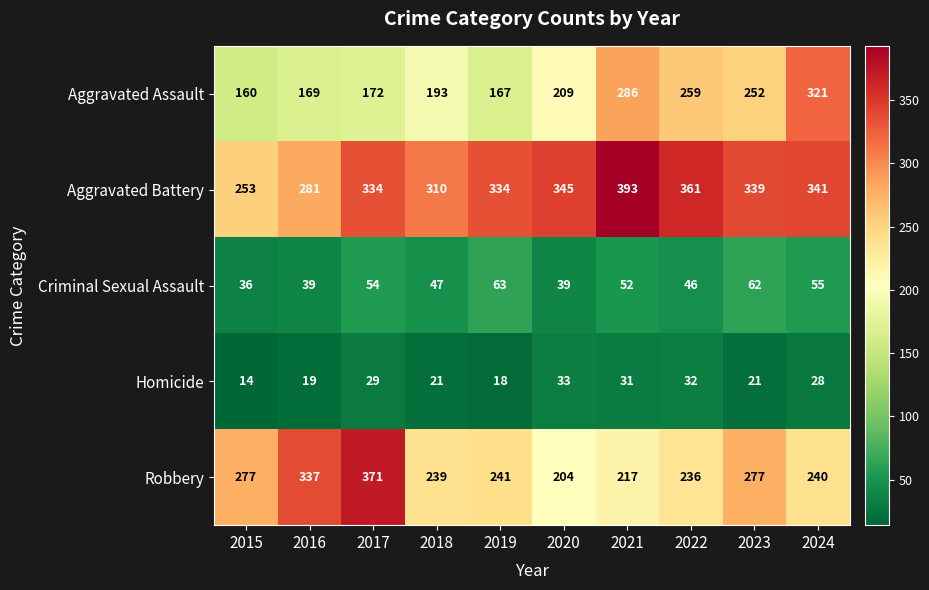

Read the Criminal Sexual Assault value at 2015, to the nearest 5.

35